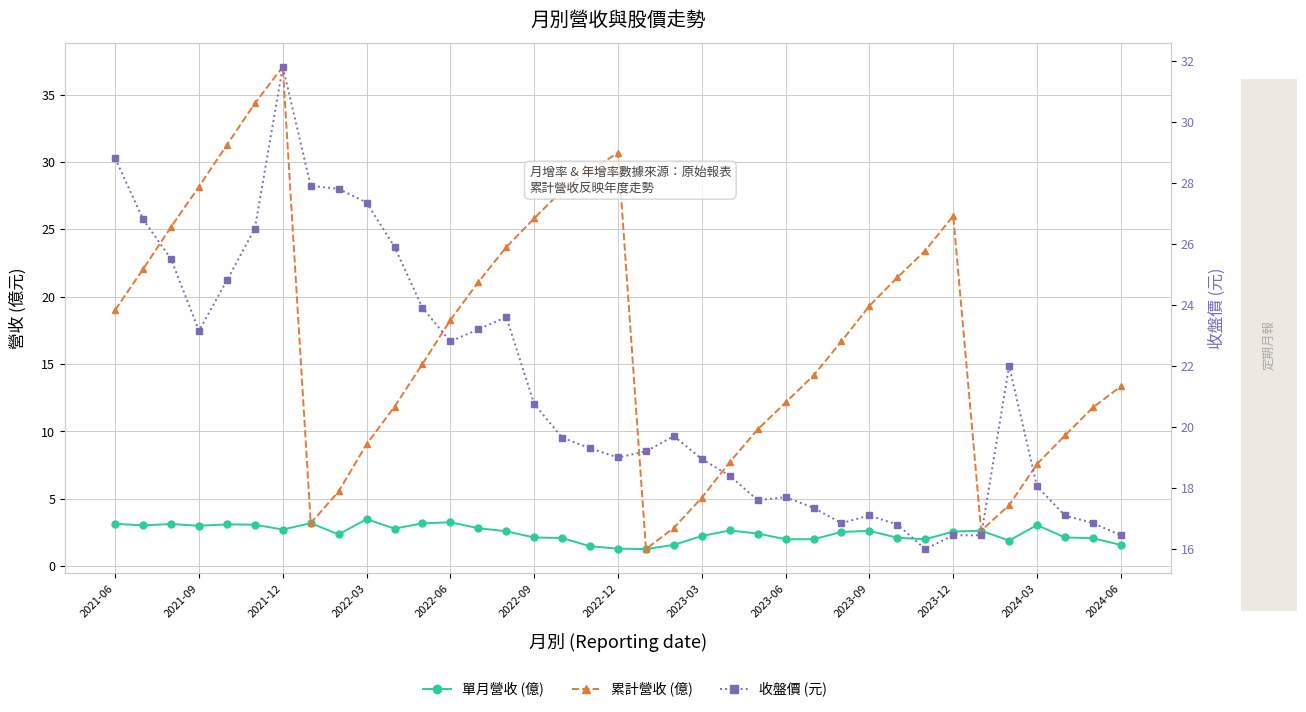

What value does the 收盤價 (元) series have at 2023-03?

18.9